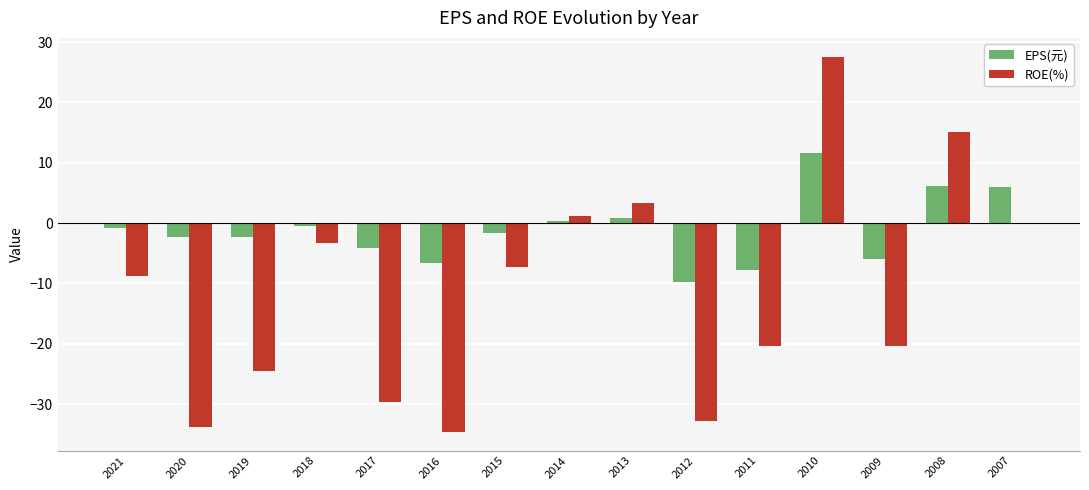

Which series changed the most between 2018 and 2010?

ROE(%)